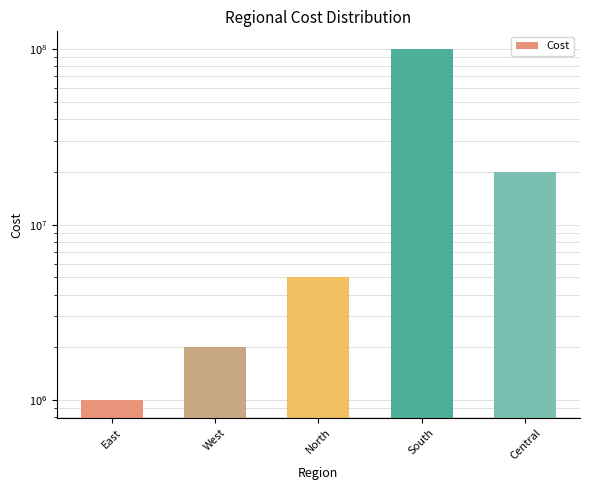

At which category does the chart reach its minimum across all series?

East